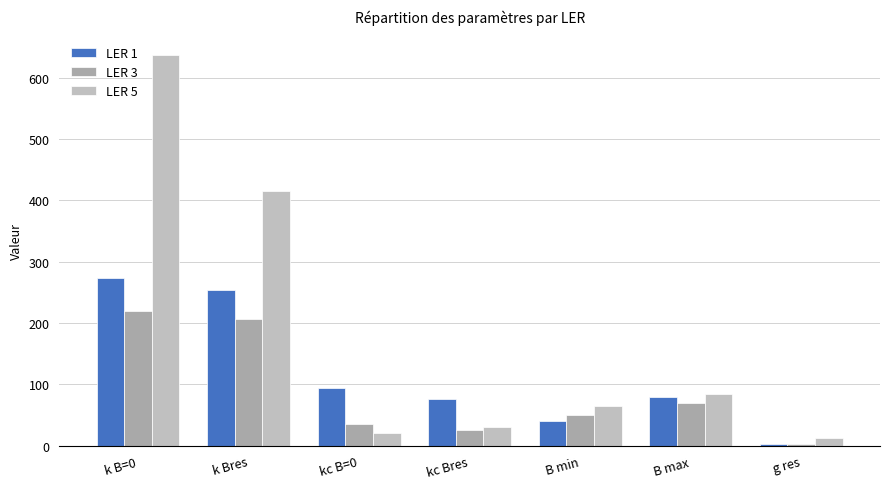

Reading right to left, transcribe all the data shown in this chart.

LER 1: g res=2.6	B max=80.0	B min=40.0	kc Bres=76.1	kc B=0=93.7	k Bres=254.7	k B=0=273.2
LER 3: g res=3.8	B max=70.0	B min=50.0	kc Bres=26.6	kc B=0=36.3	k Bres=206.1	k B=0=219.2
LER 5: g res=12.5	B max=85.0	B min=65.0	kc Bres=30.4	kc B=0=20.3	k Bres=415.5	k B=0=636.8